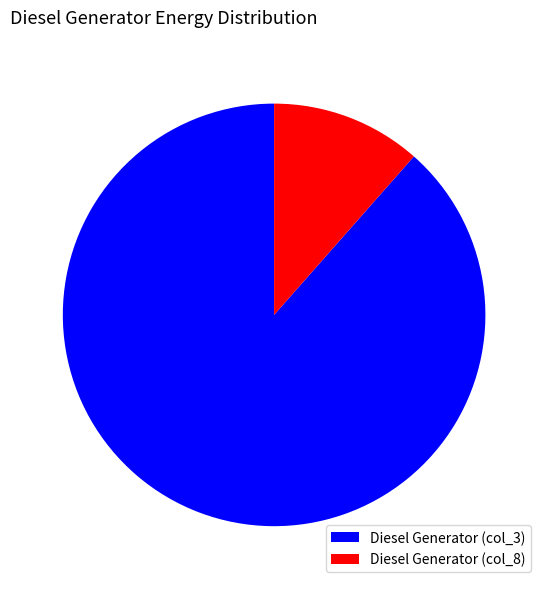

How many segments does this pie chart have?

2